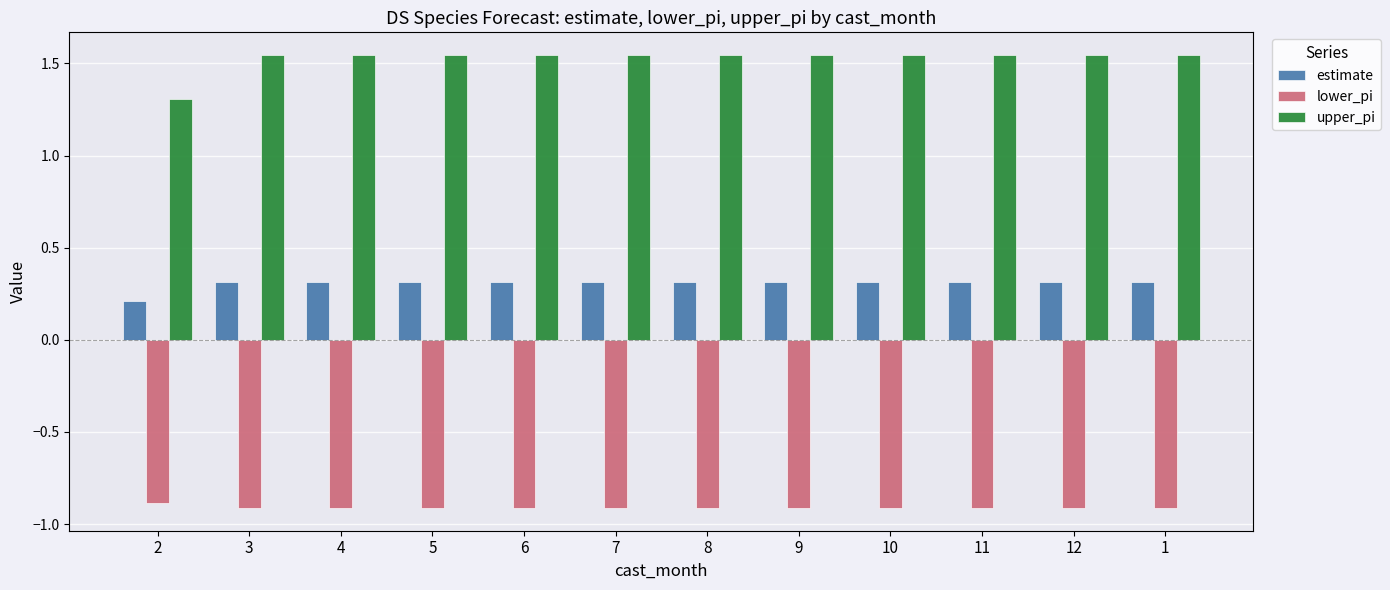

What is the spread (max minus min) of values at 10?

2.5